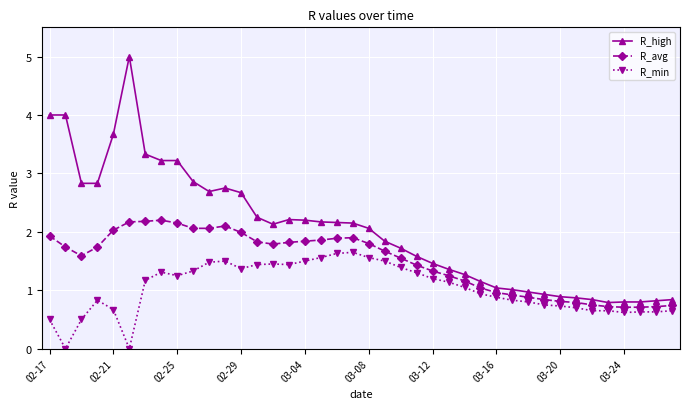

Rank the series by their average value, from lowest to highest.

R_min, R_avg, R_high